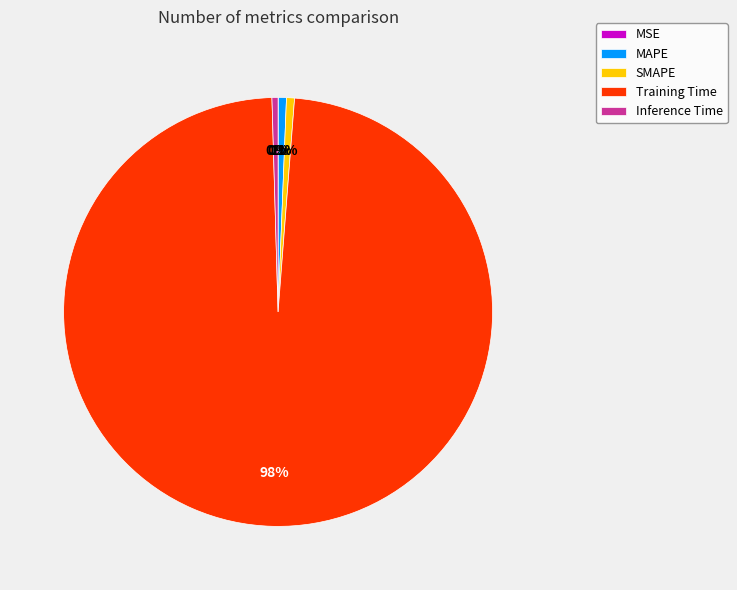

What is the largest slice in the pie chart?

Training Time